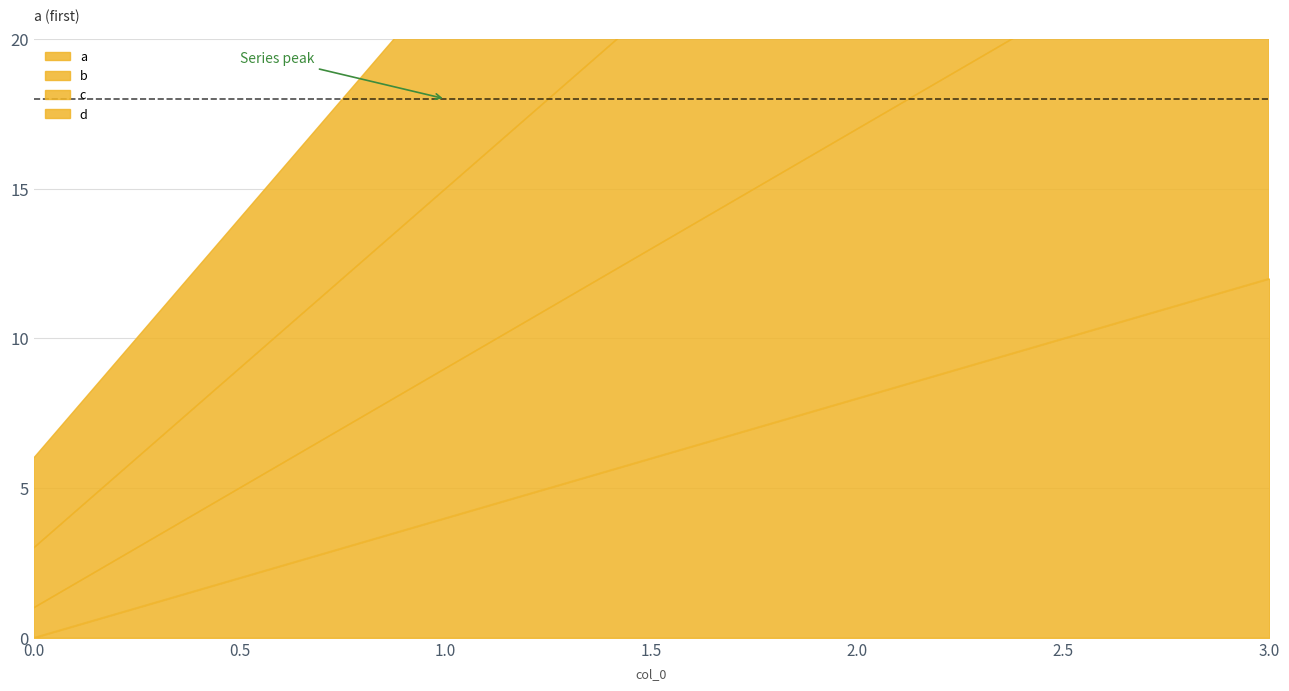

The a series shows 2 at 2. True or false?

False